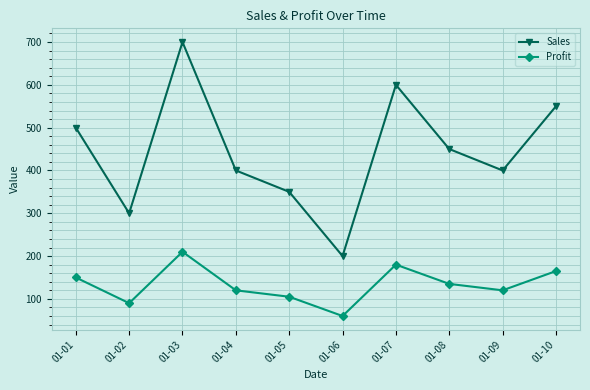

List the series in order of their overall mean, lowest first.

Profit, Sales